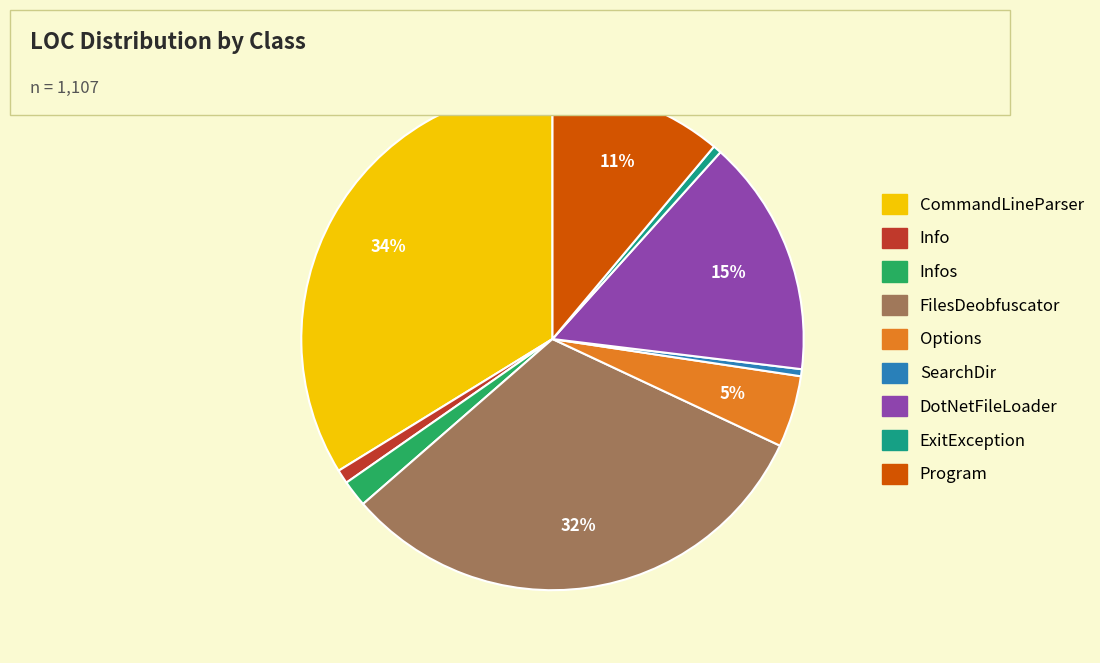

To the nearest percent, what is the average slice percentage?

11%